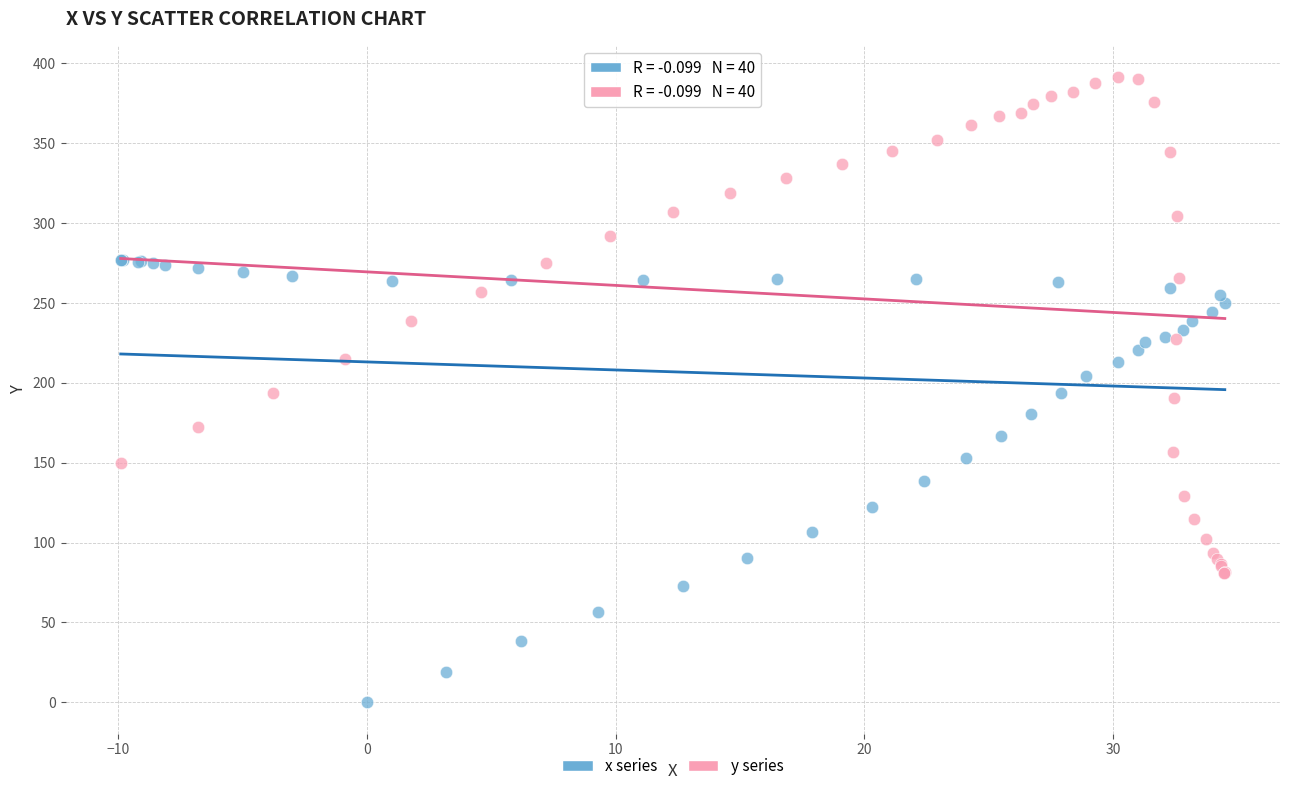

Which series reaches the minimum Y coordinate?

x series